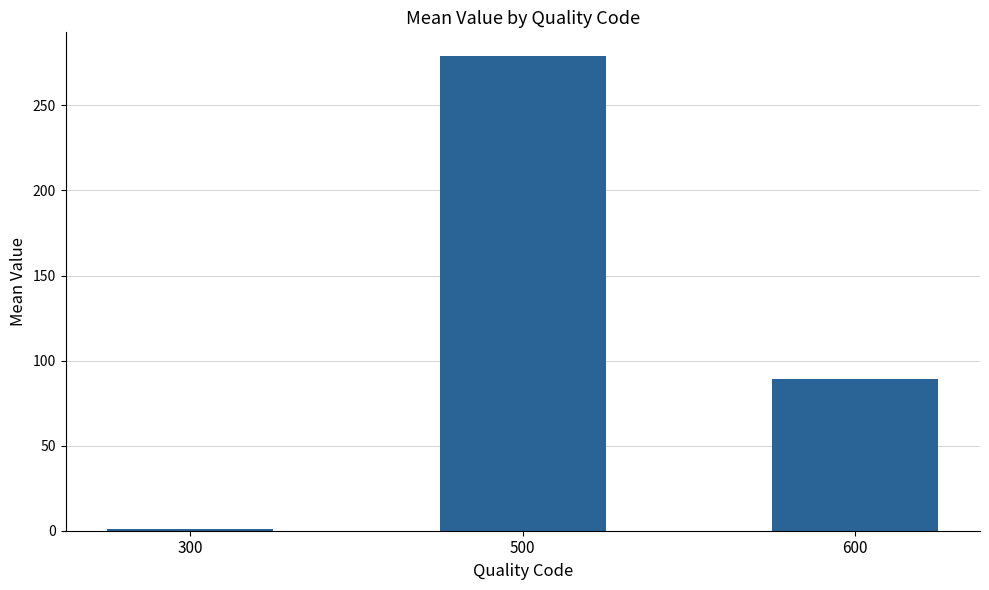

How many distinct data groups are displayed?

1